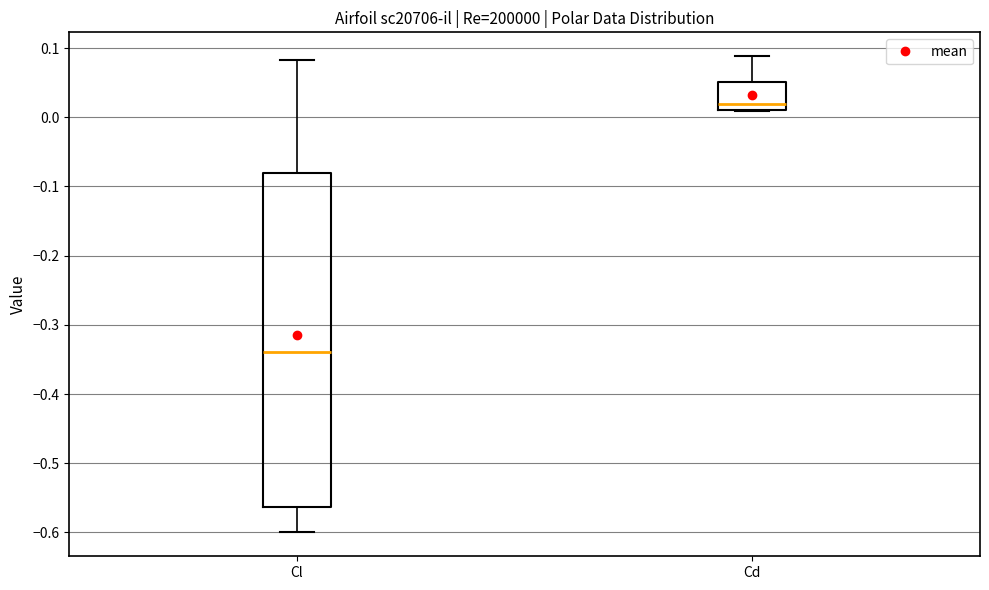

Which box has the highest median line?

Cd